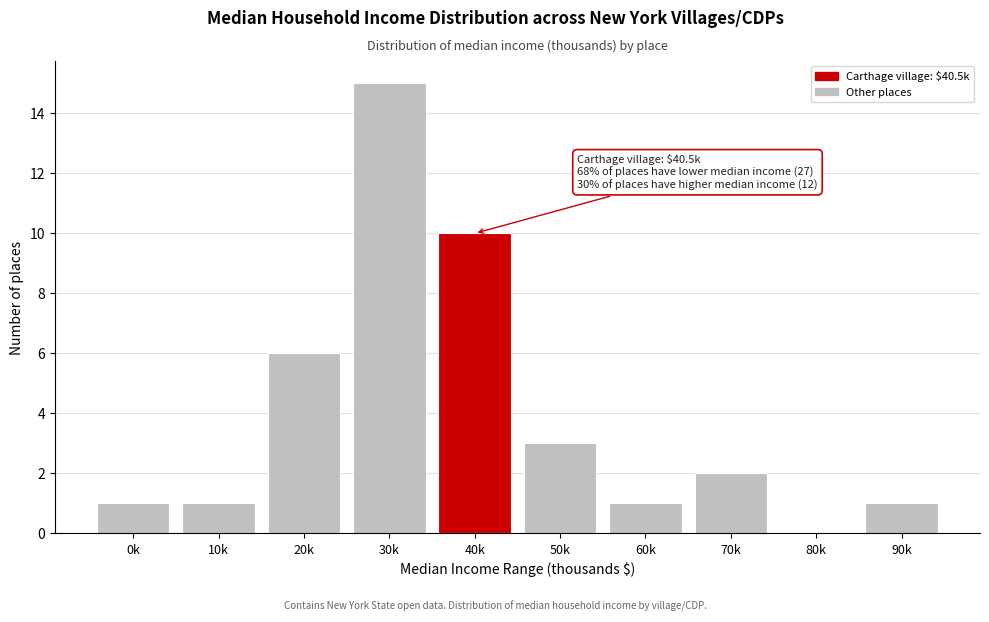

Reading left to right, what are all the values shown in this chart?

0k=1	10k=1	20k=6	30k=15	40k=10	50k=3	60k=1	70k=2	80k=0	90k=1